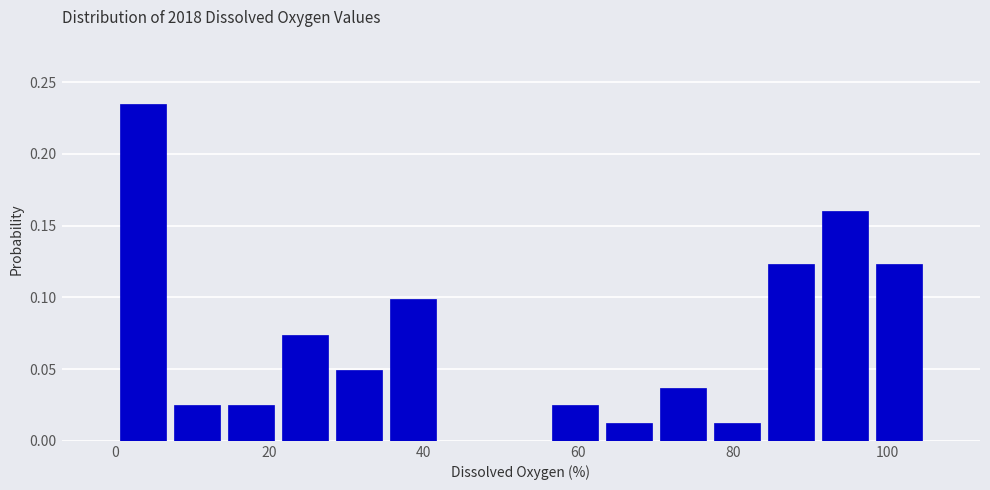

Read against the x-axis, roughly where is the centre of the tallest bar?

4